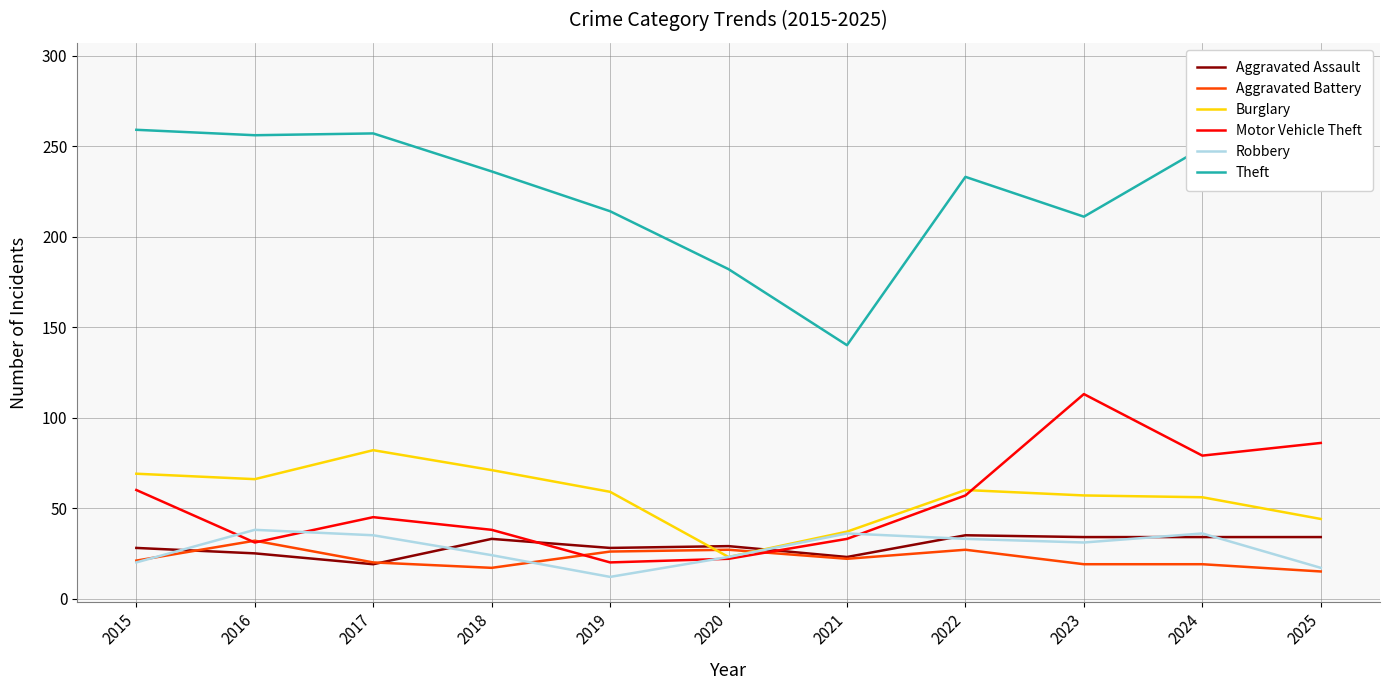

Rank the categories by Motor Vehicle Theft value from highest to lowest.

2023, 2025, 2024, 2015, 2022, 2017, 2018, 2021, 2016, 2020, 2019